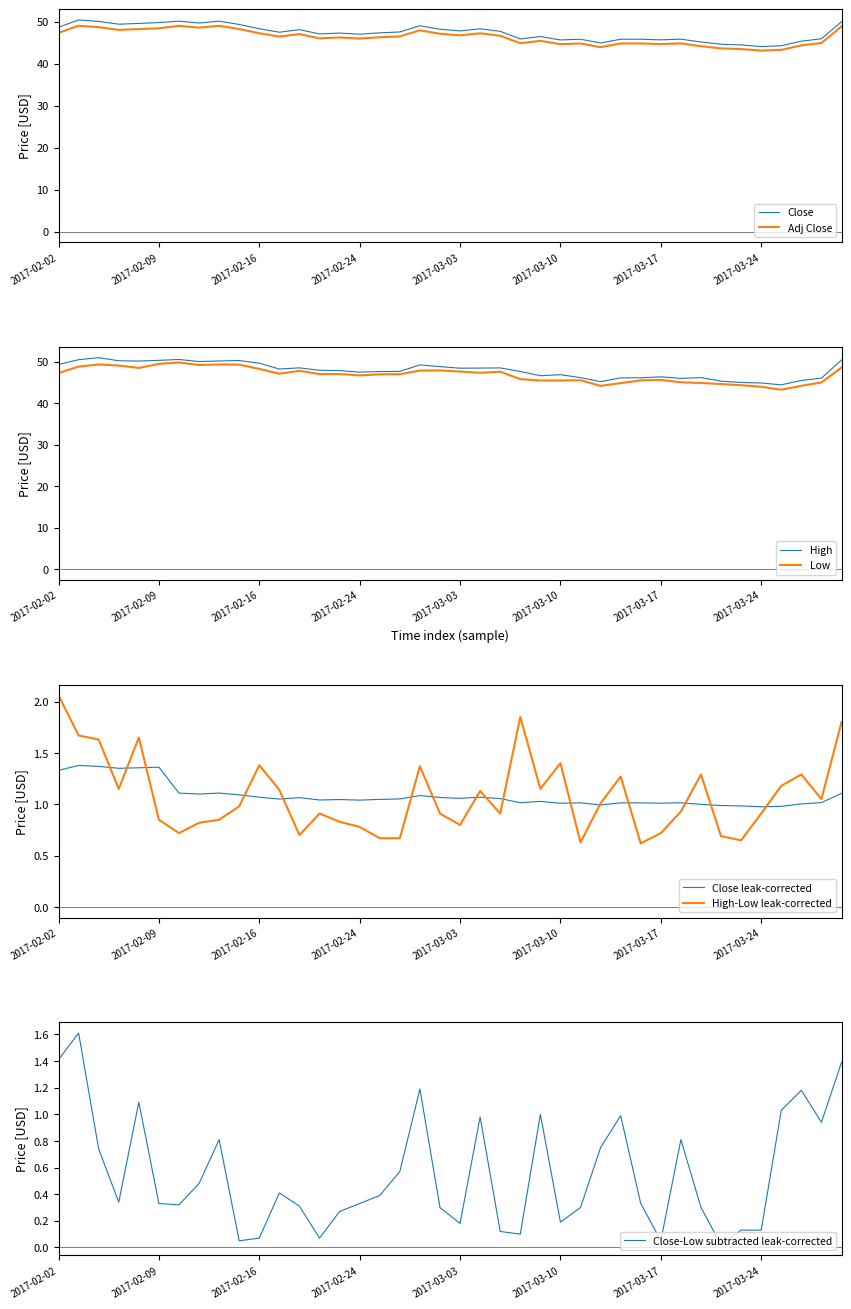

What is the total value across all series at 2017-02-03?

99.5